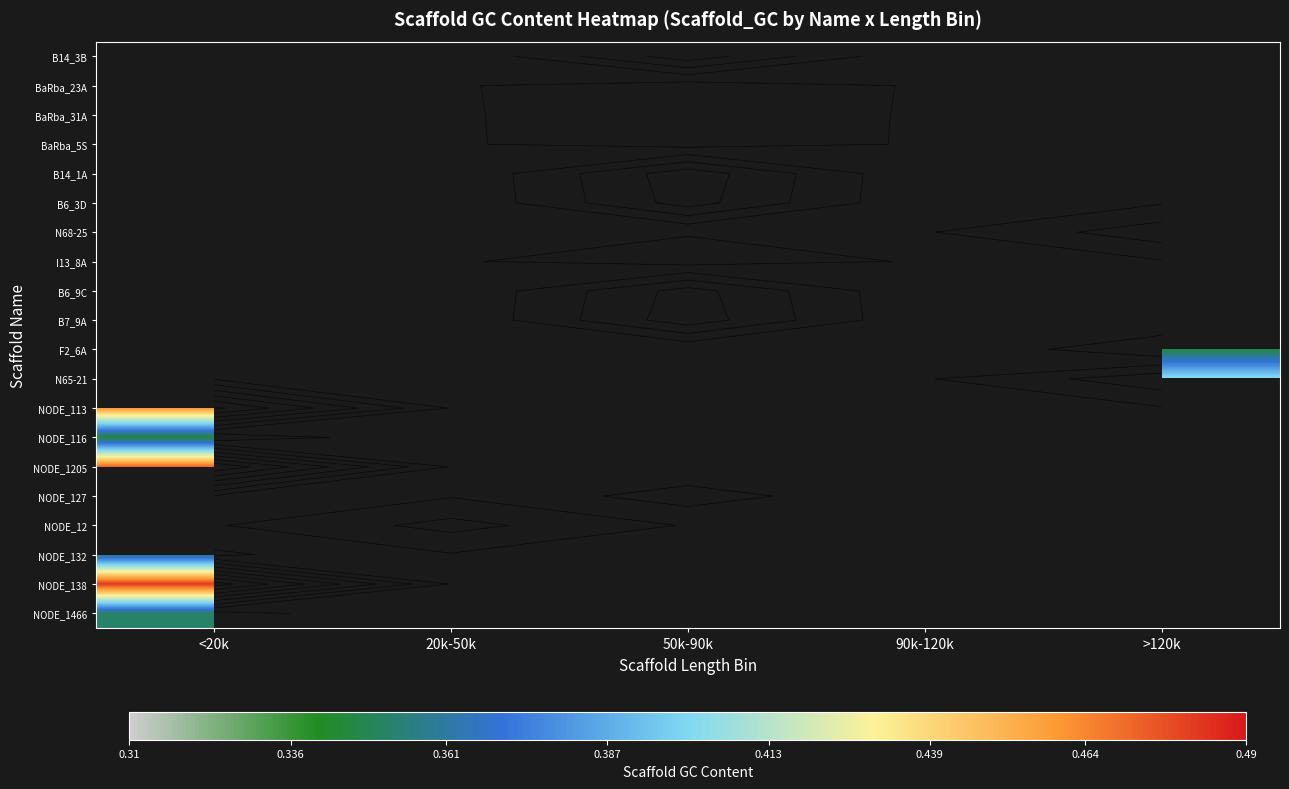

Count the number of categories in the chart.

5